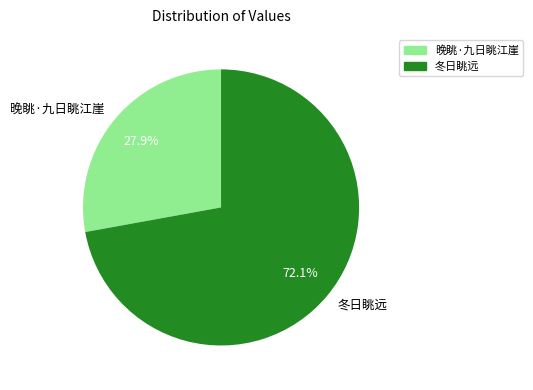

Between 晚眺·九日眺江崖 and 冬日眺远, which is larger?

冬日眺远